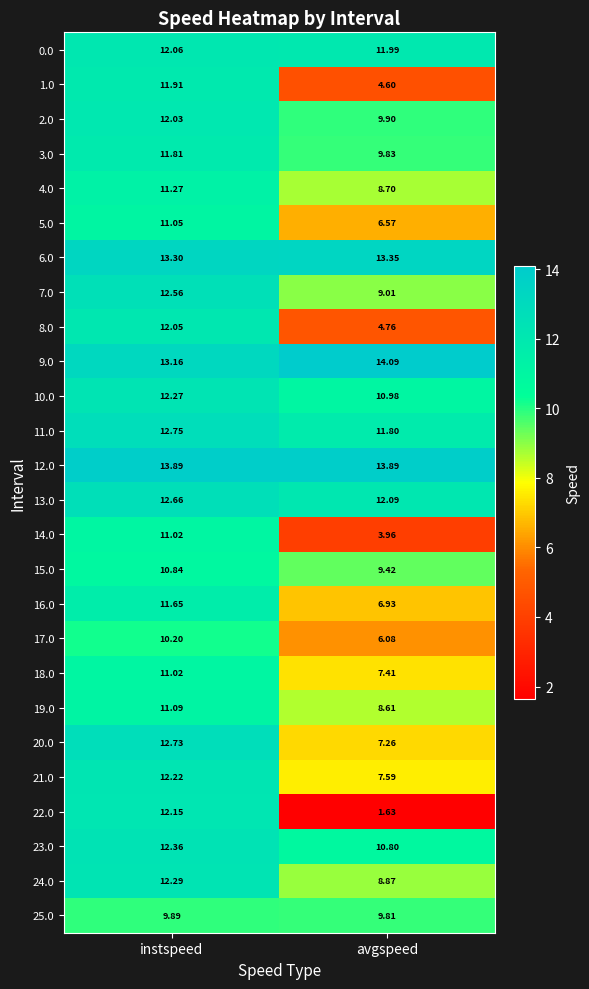

Where does the 3.0 series first go above 11?

instspeed